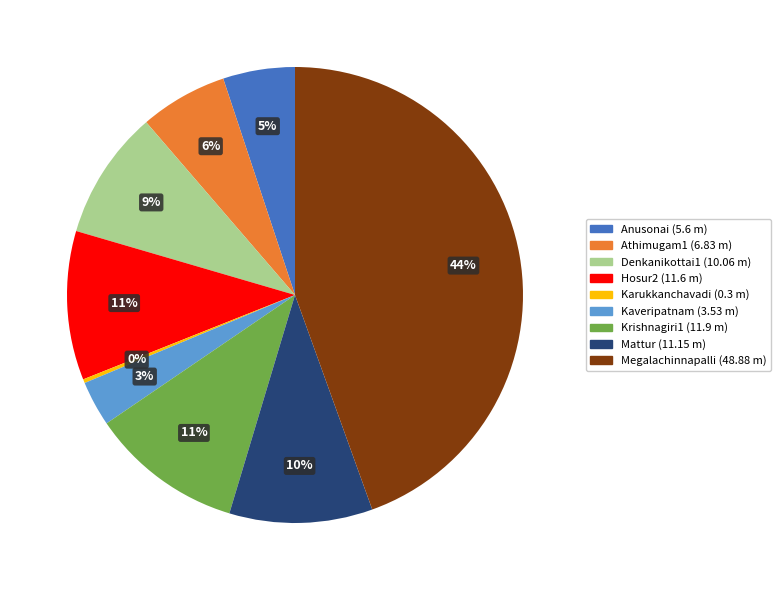

What percentage is the Athimugam1 slice, to the nearest percent?

6%